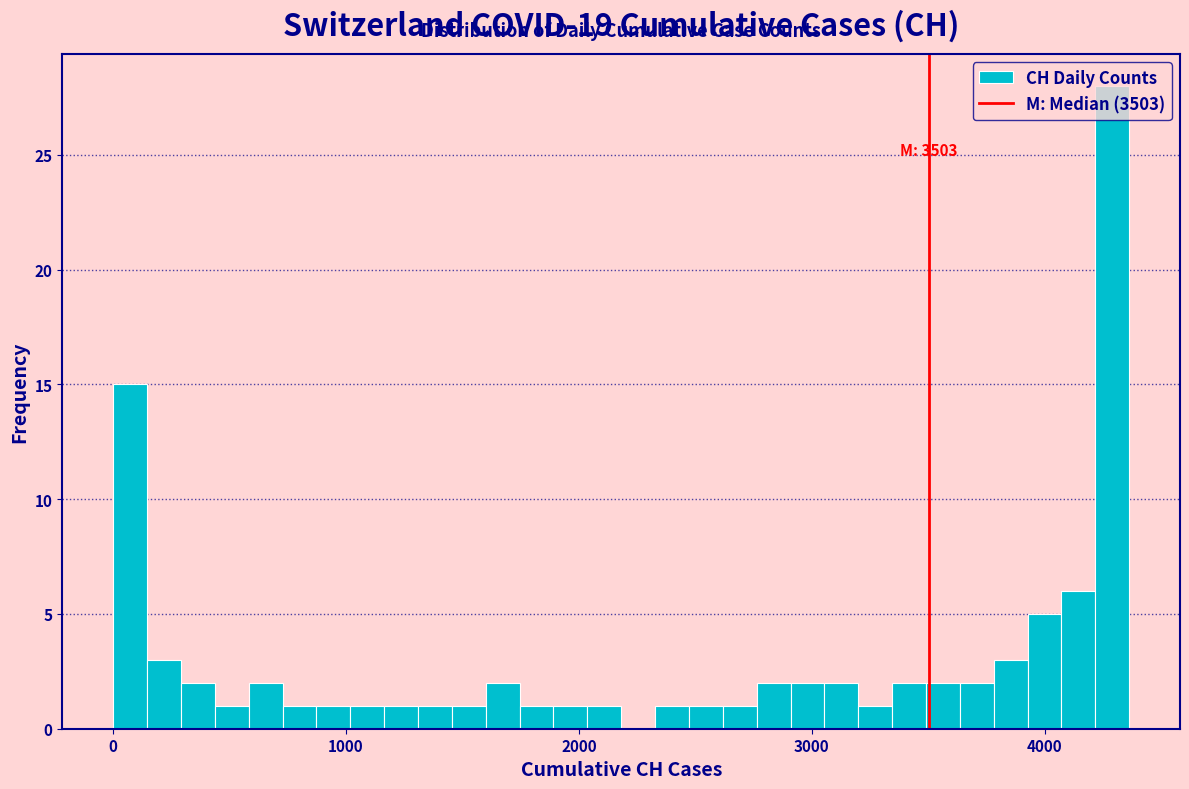

Around what value on the x-axis is the tallest bar? Give the approximate position of its centre, as read against the axis.

4300